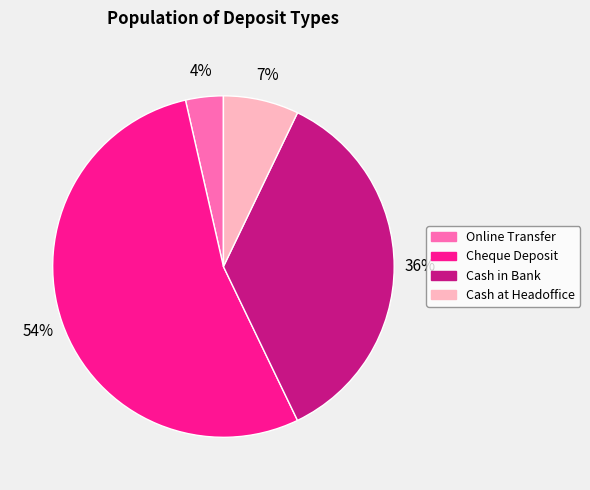

Which has a higher value, Cash in Bank or Cheque Deposit?

Cheque Deposit